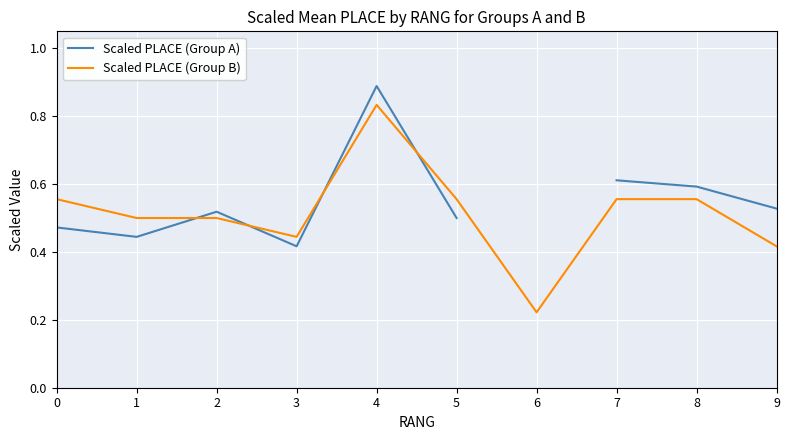

The value of Scaled PLACE (Group A) at 0 is 0.6. True or false?

False